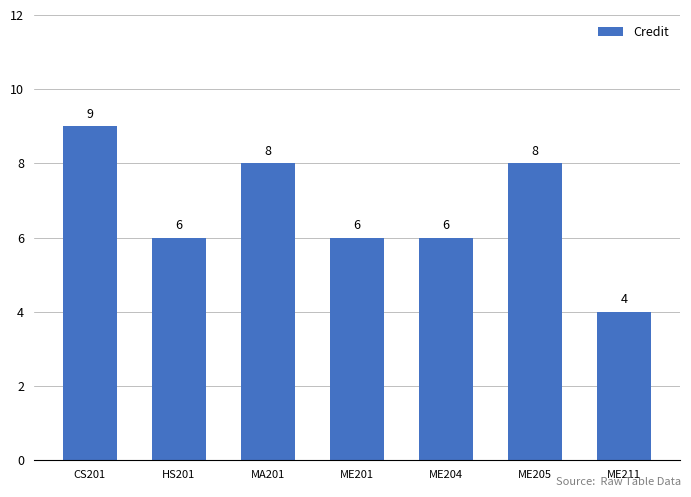

What is the value of the 7th bar from the left?

4